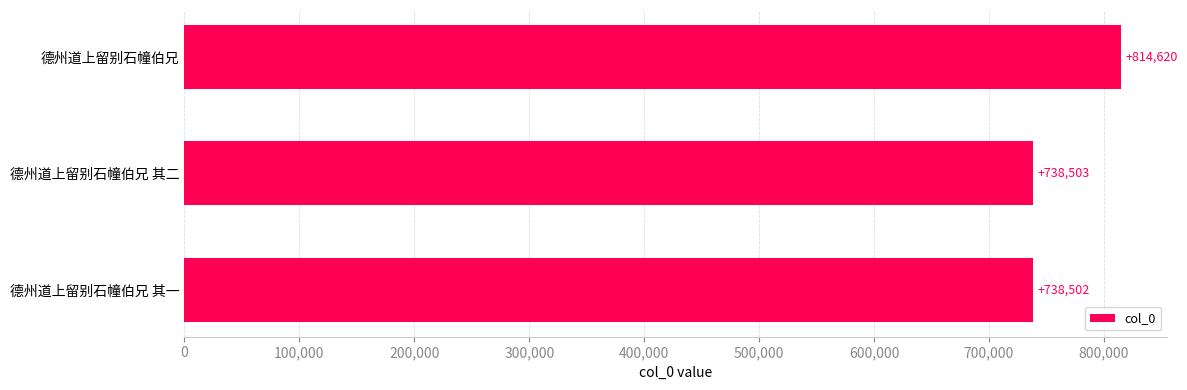

What is the difference between the maximum and minimum values?

76118